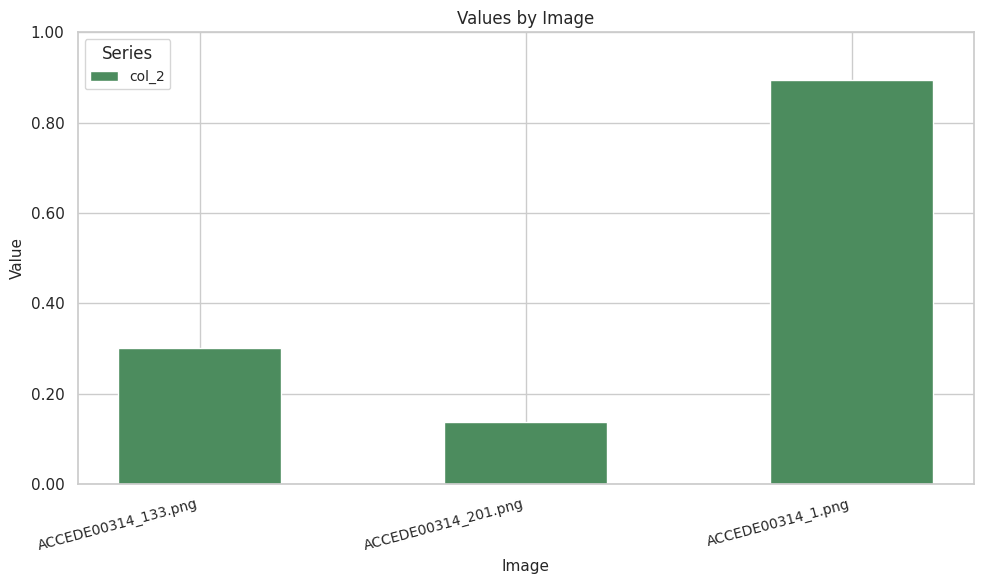

What is the difference between the values at ACCEDE00314_133.png and ACCEDE00314_1.png?

0.6